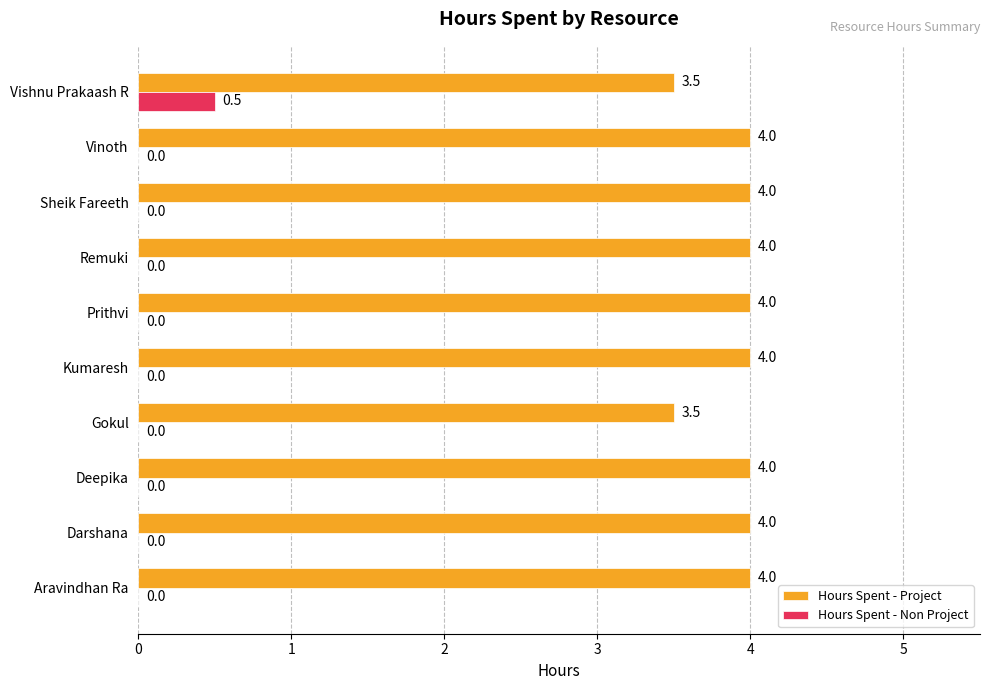

The value of Hours Spent - Non Project at Darshana is 0.3. True or false?

False